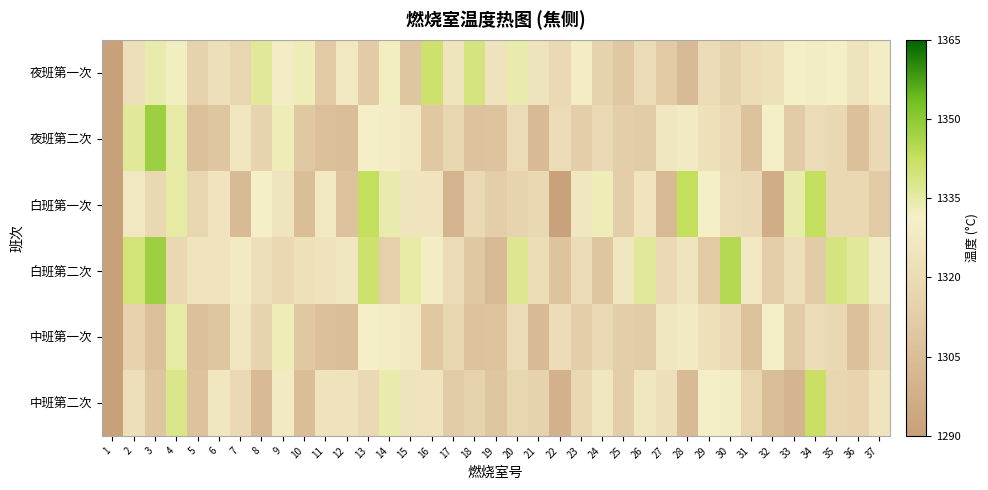

What is the total value across all series at 20?

7944